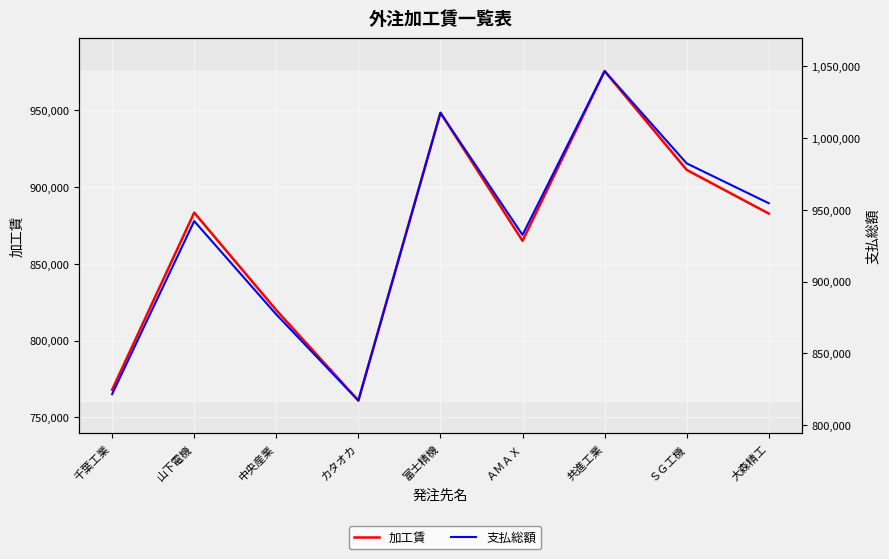

True or false: 加工賃 and 支払総額 intersect in this chart.

False